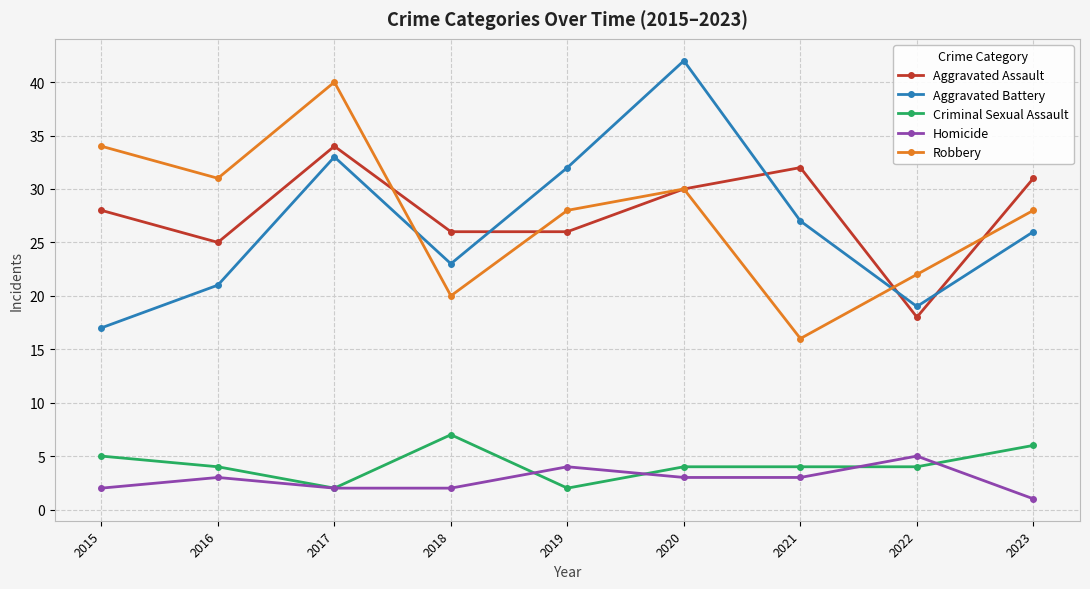

Between 2015 and 2018, which series saw the biggest shift?

Robbery